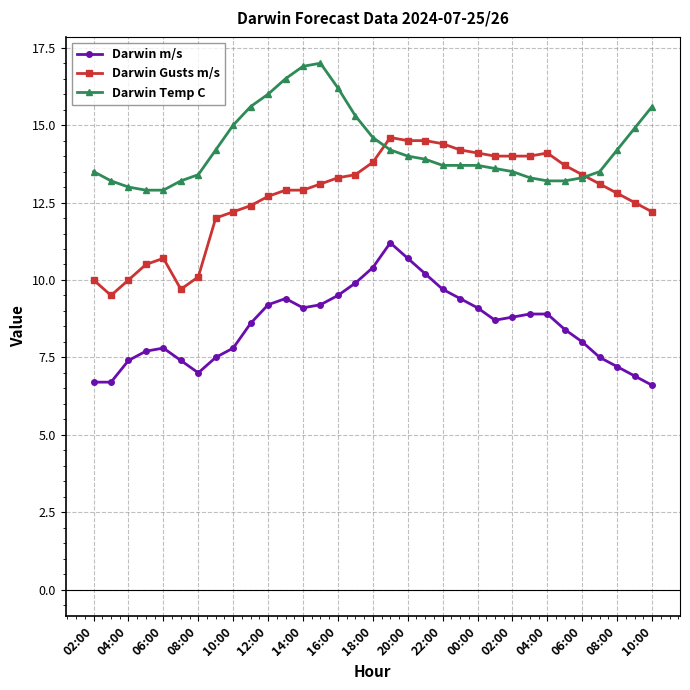

What is the value of the Darwin Temp C point at the 30th from the left?

13.5